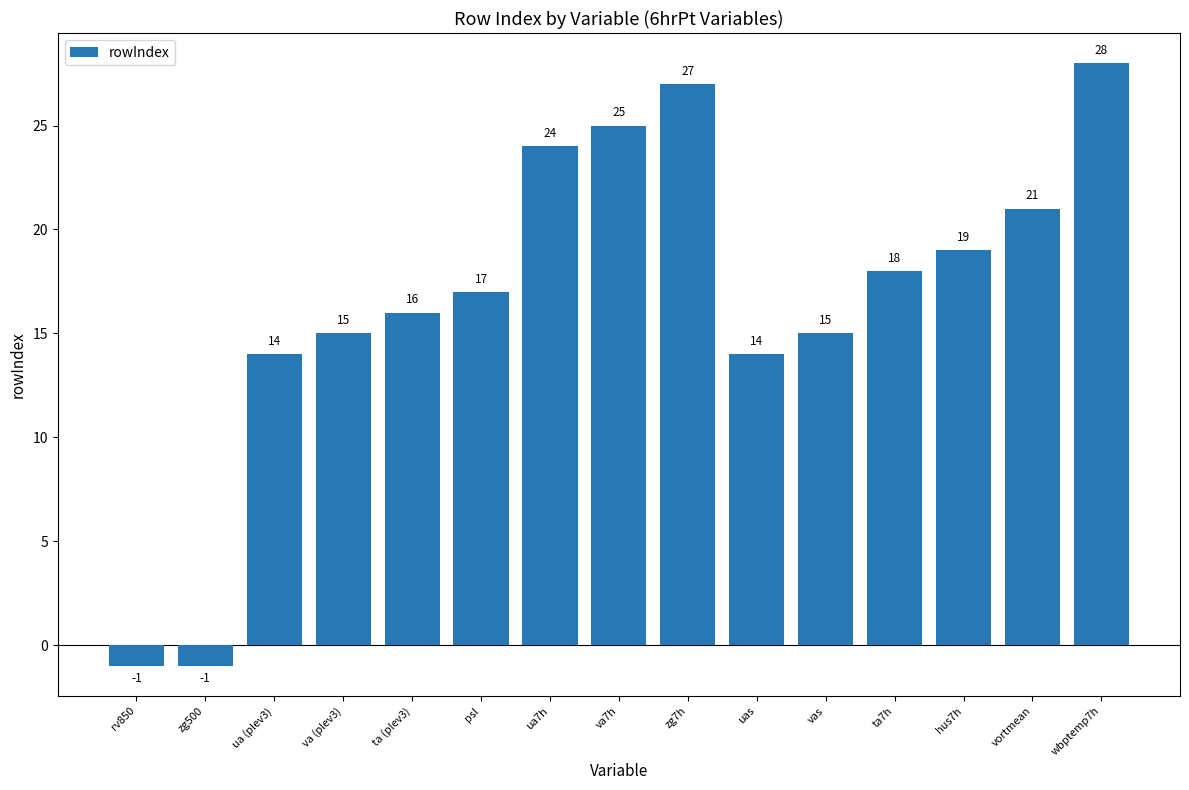

What is the maximum value shown in the chart?

28